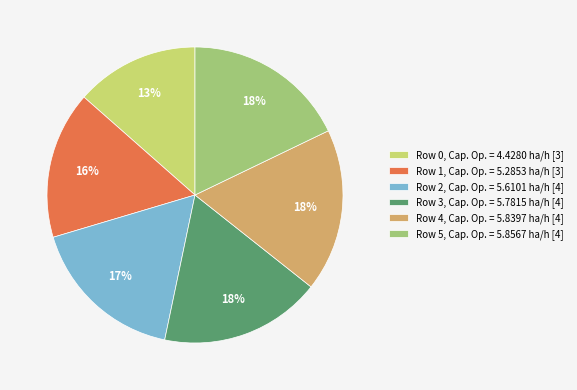

Is it true that Row 5 is 18% of the pie?

True